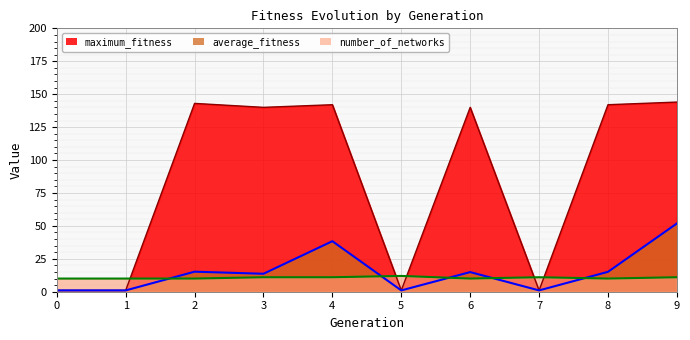

Does the chart display data point markers on the line(s)?

No